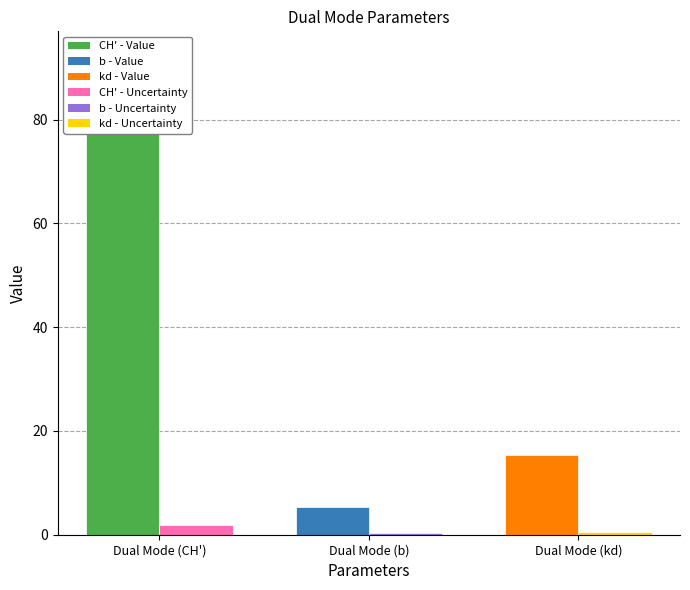

Is the value of Uncertainty (Jackknife) at Dual Mode (b) greater than the value of Value at Dual Mode (b)?

No